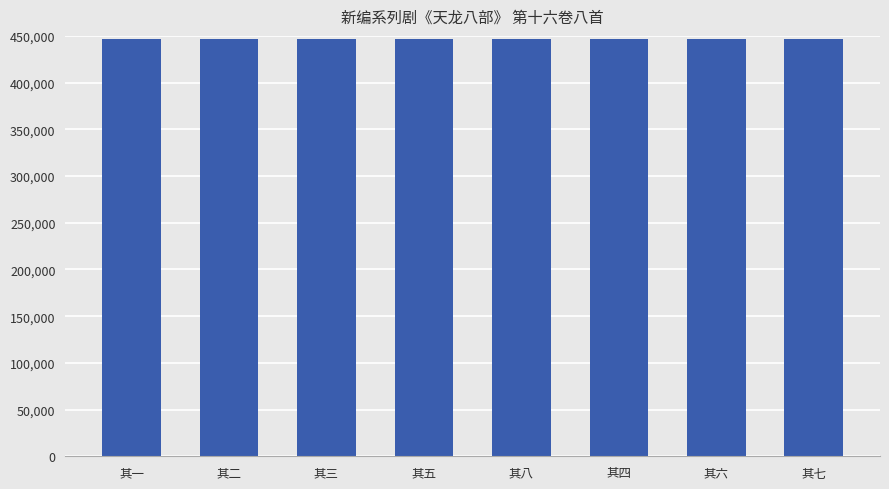

What is the label of the 6th bar from the right?

其三